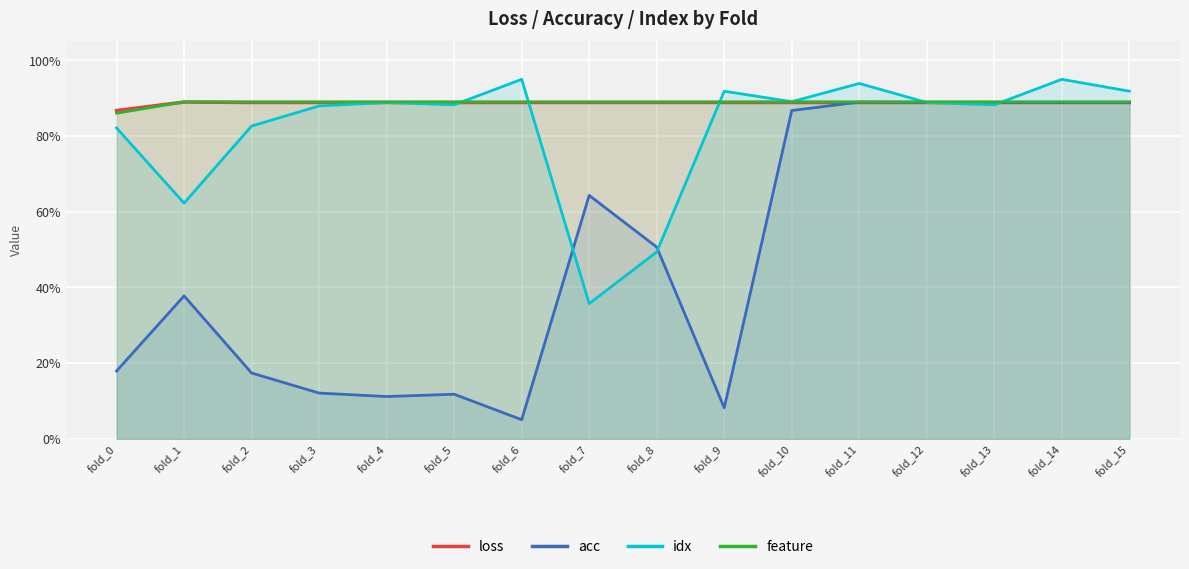

At which category is the sum across all series the highest?

fold_14